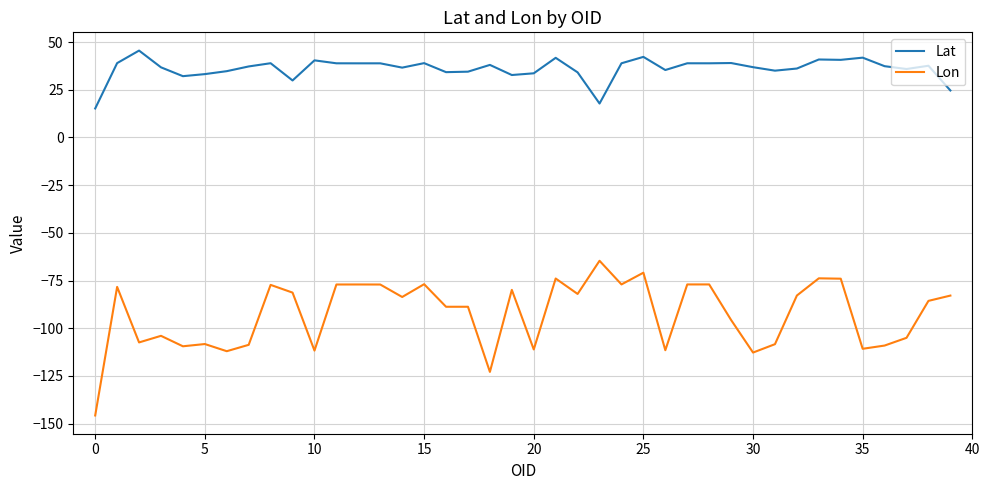

True or false: Lon and Lat intersect in this chart.

False